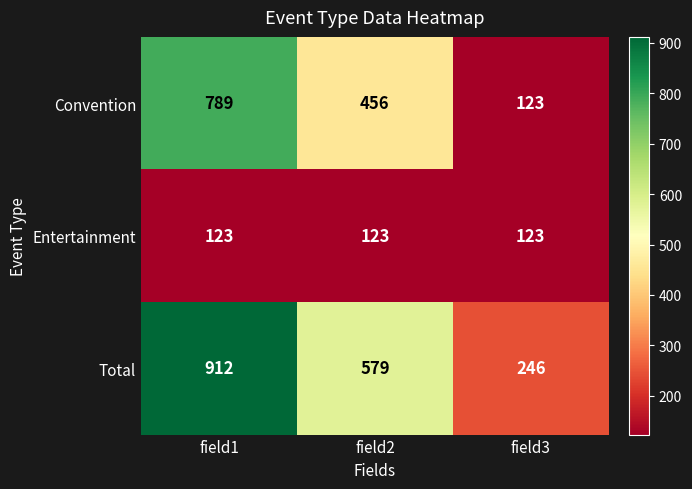

What is the sum of the Total values at field2 and field3?

825